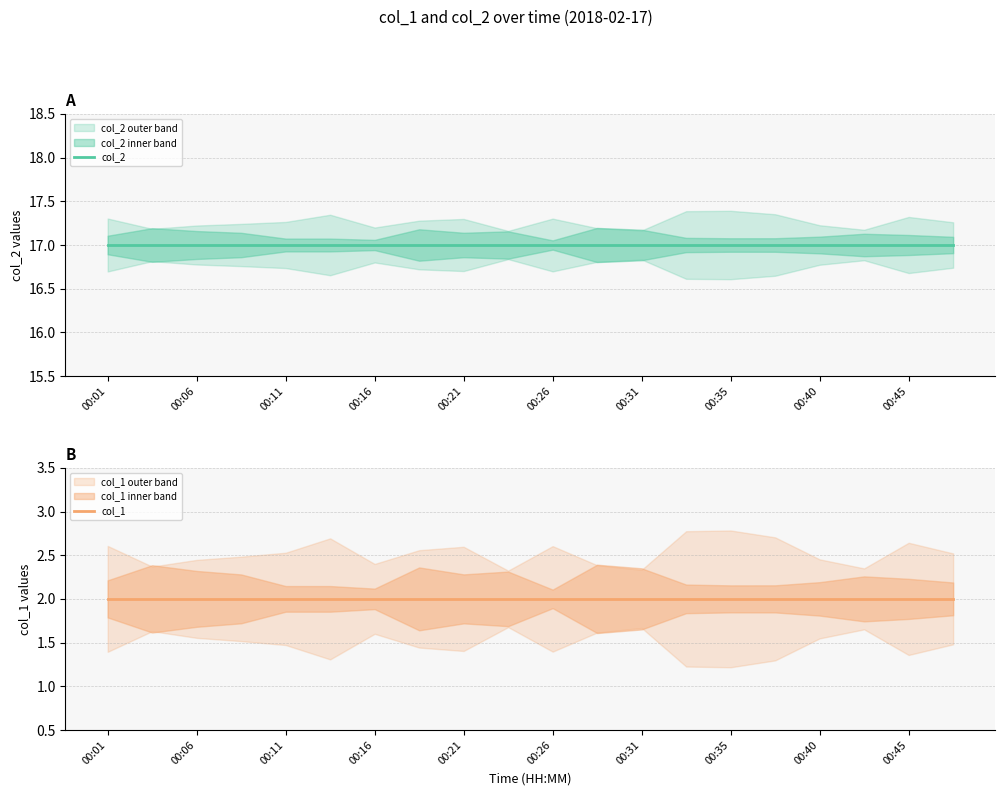

Rank the series by their maximum value, from lowest to highest.

col_1, col_2